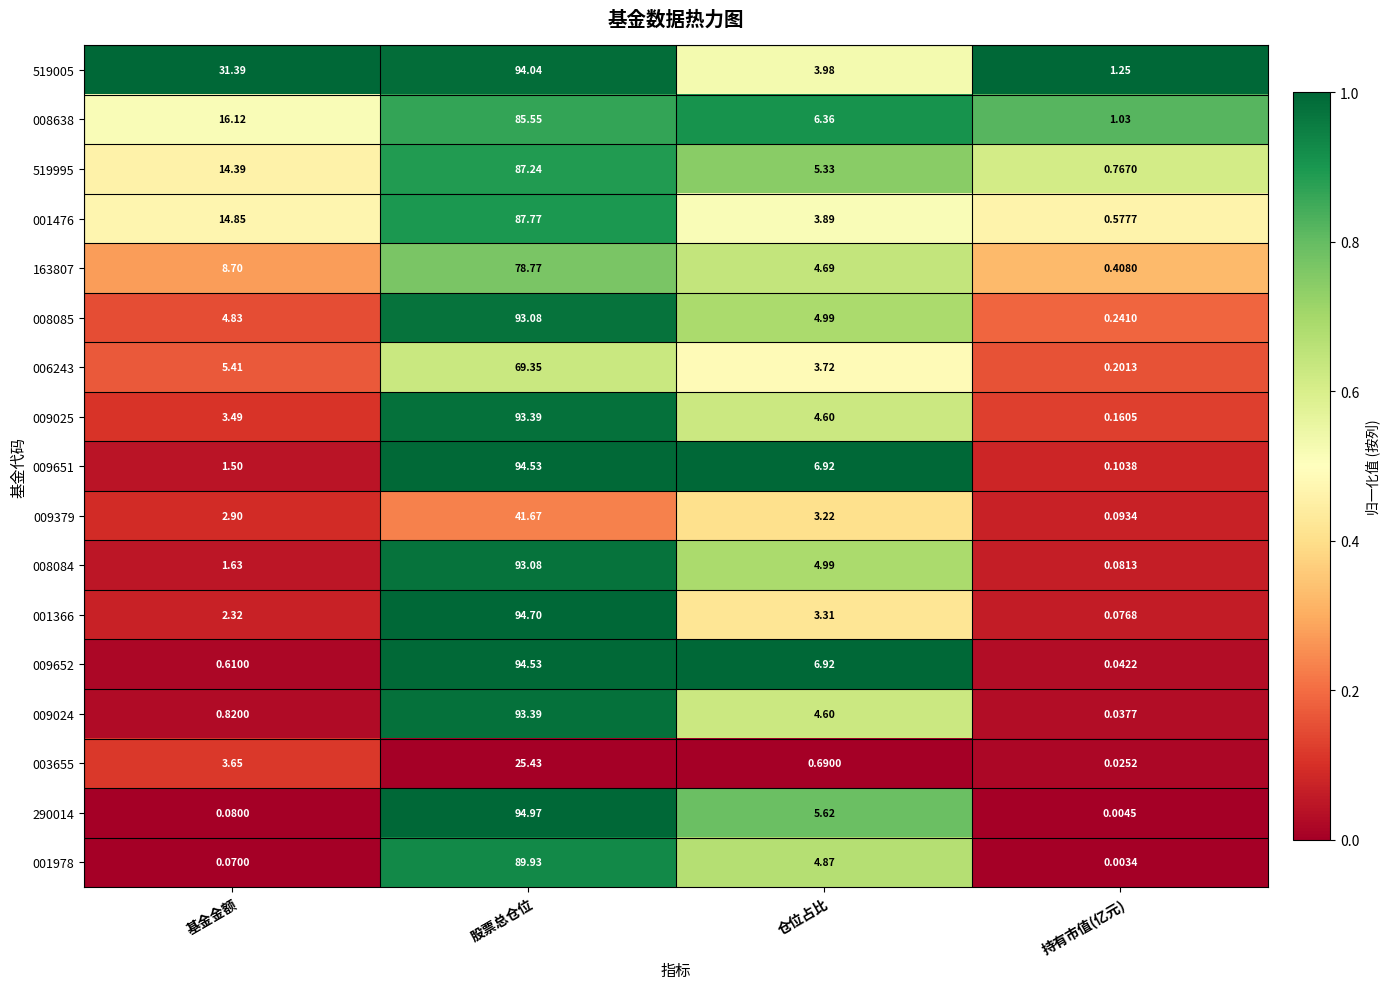

Rank the categories by 006243 value from highest to lowest.

股票总仓位, 基金金额, 仓位占比, 持有市值(亿元)